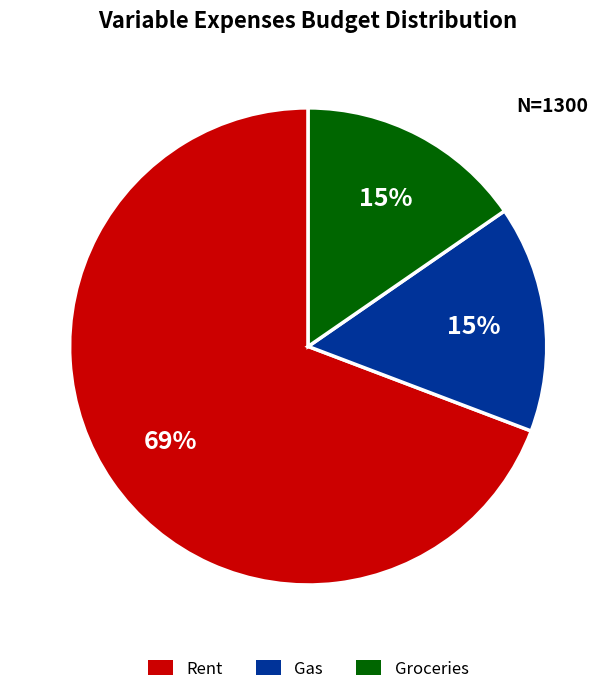

What is the ratio of the value at Groceries to the value at Rent?

0.2